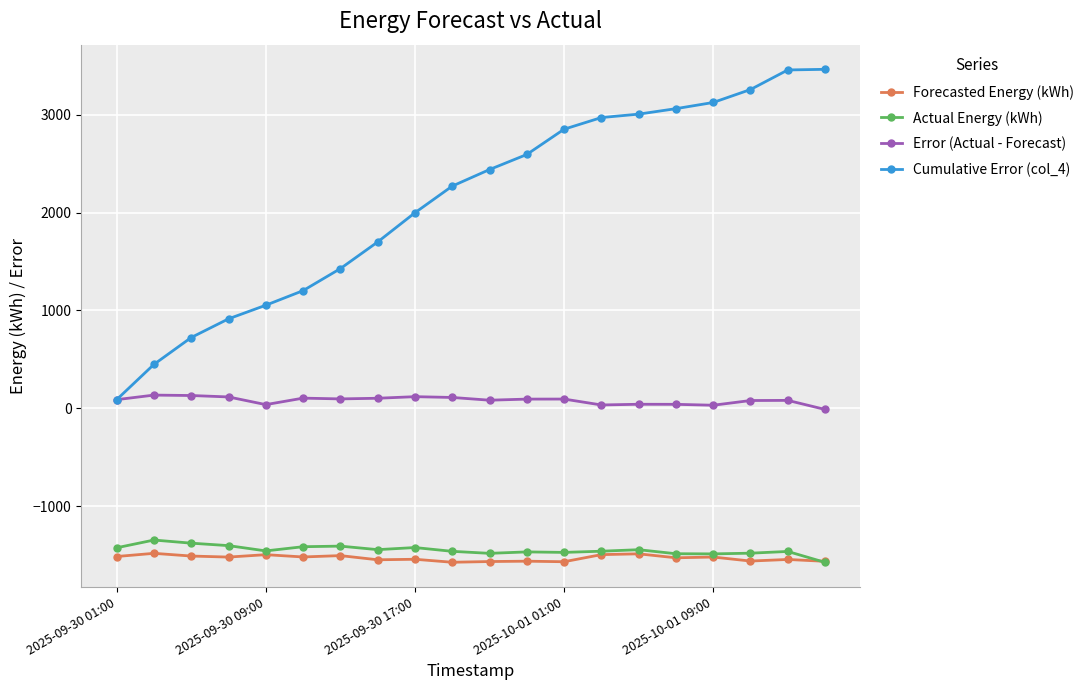

How many data points in Forecasted Energy (kWh) are above -1518?

8